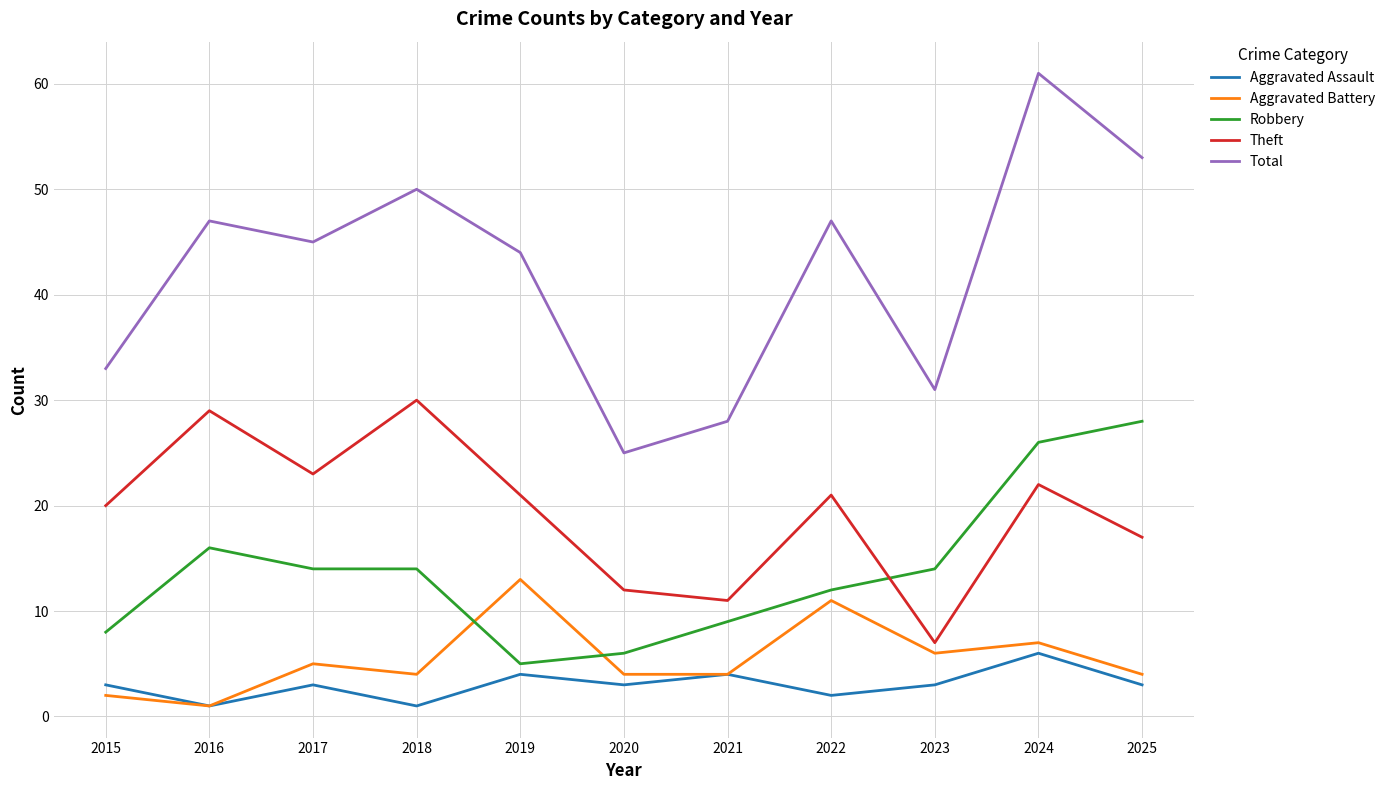

At which category does Aggravated Battery reach its first local valley?

2016